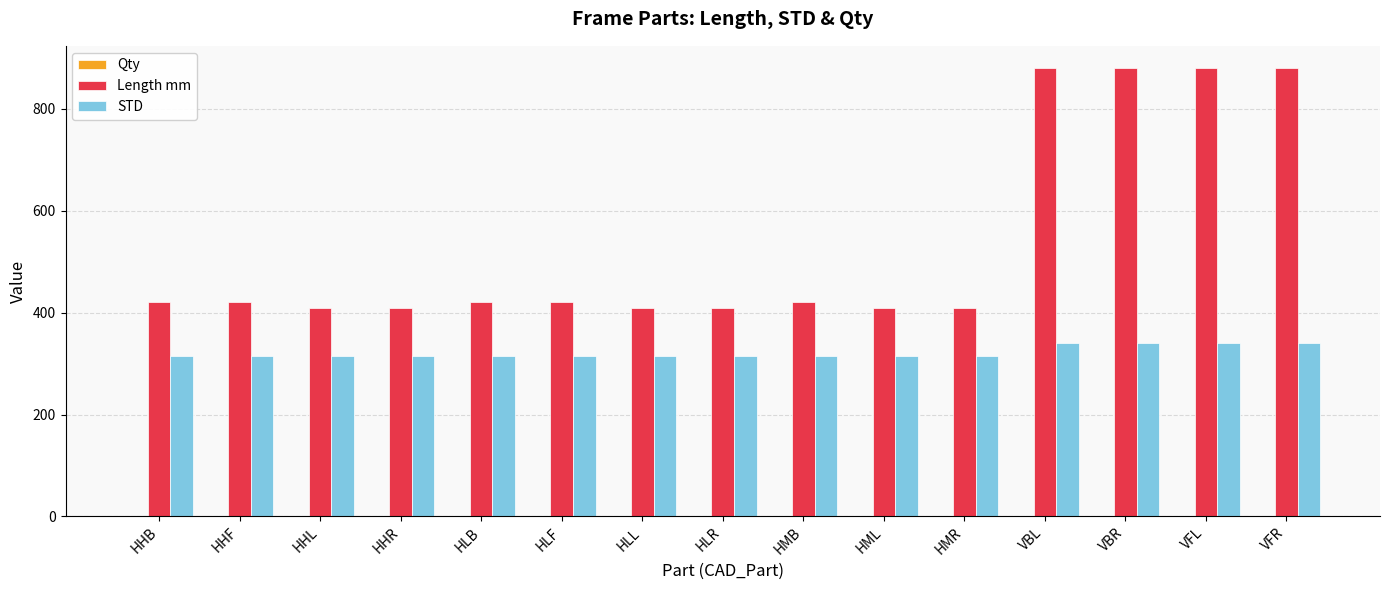

Is it true that Length mm equals 583 at HLF?

False